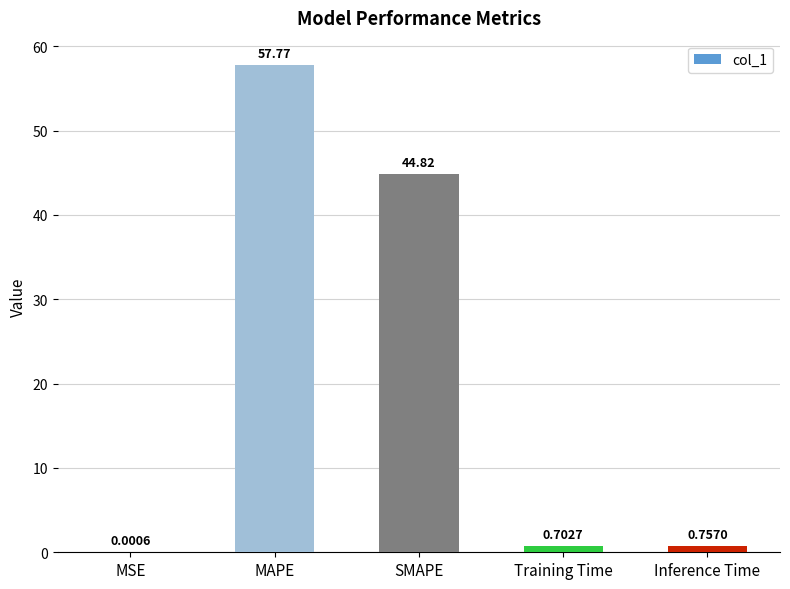

What is the maximum value shown in the chart?

57.8